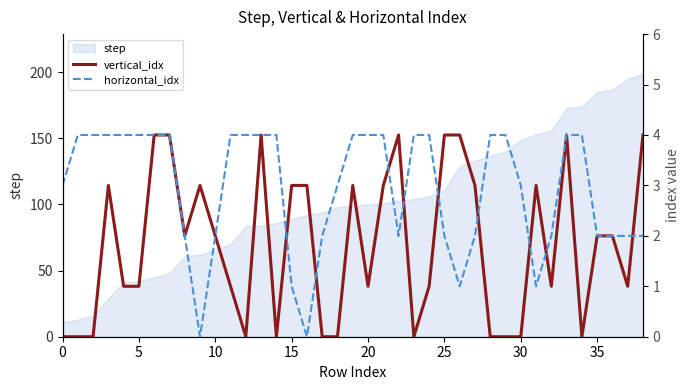

What is the sum of all horizontal_idx values?

114